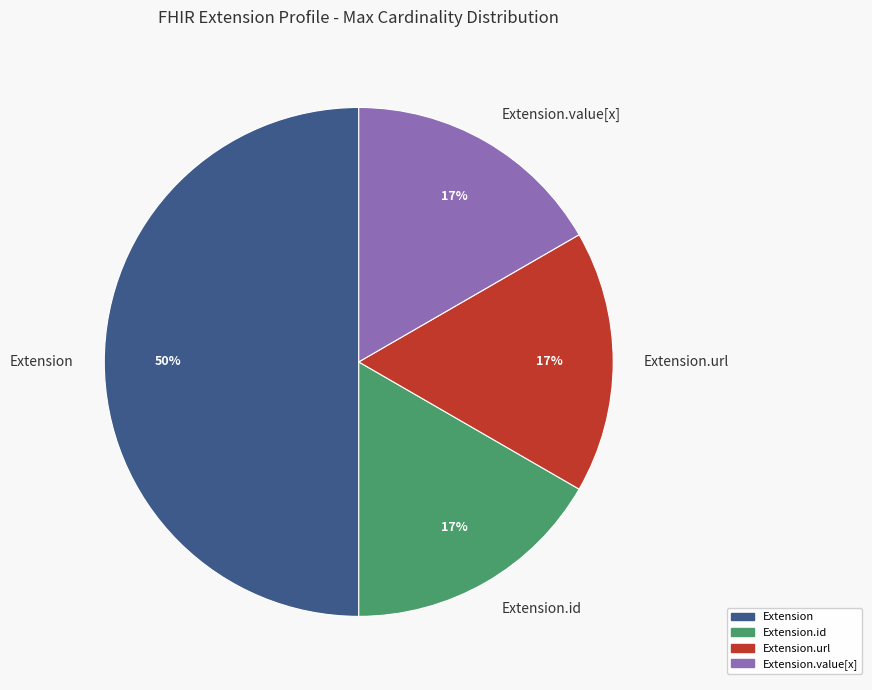

How many slices are in this pie chart?

4